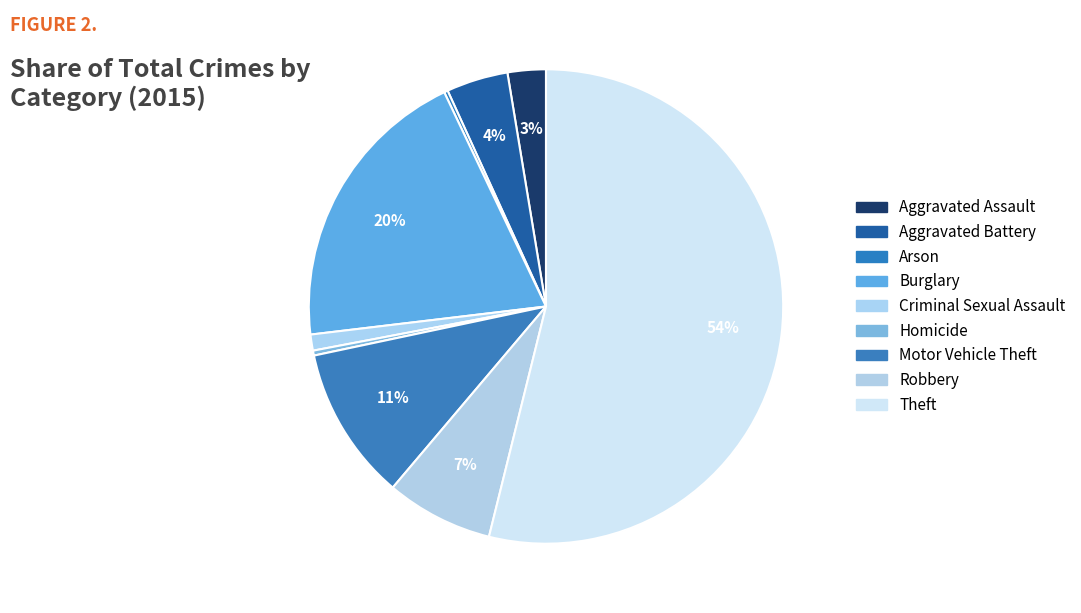

Between Aggravated Assault and Robbery, which is larger?

Robbery